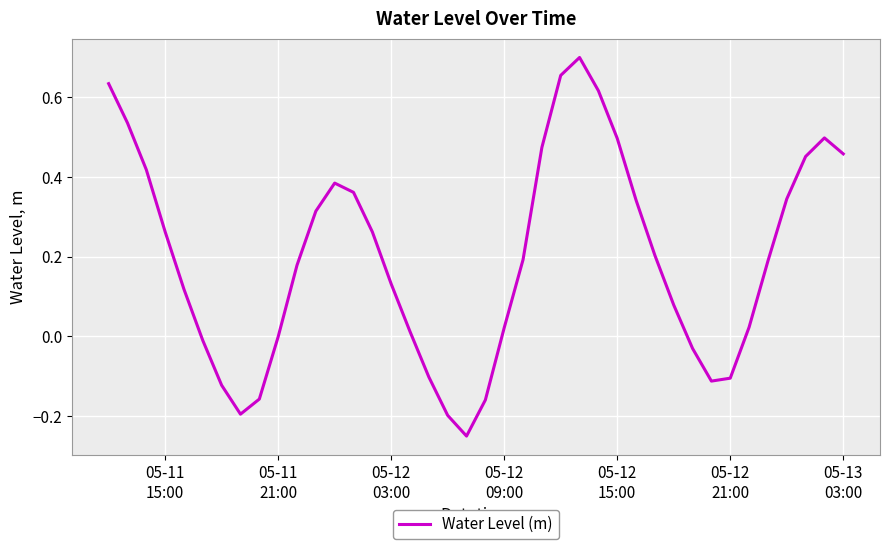

What is the difference between the maximum and minimum values?

1.0